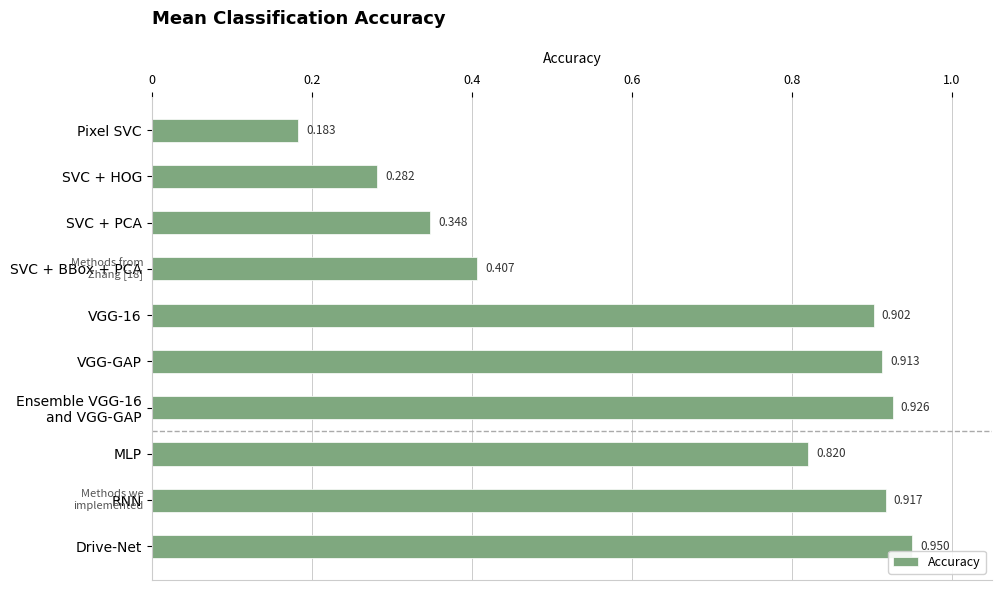

At which category does the chart reach its peak across all series?

Drive-Net